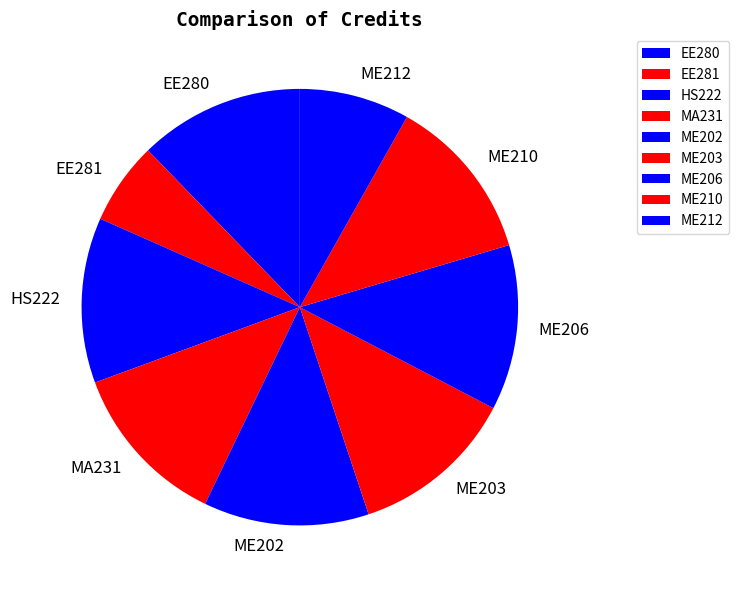

Does any single category account for the majority?

No